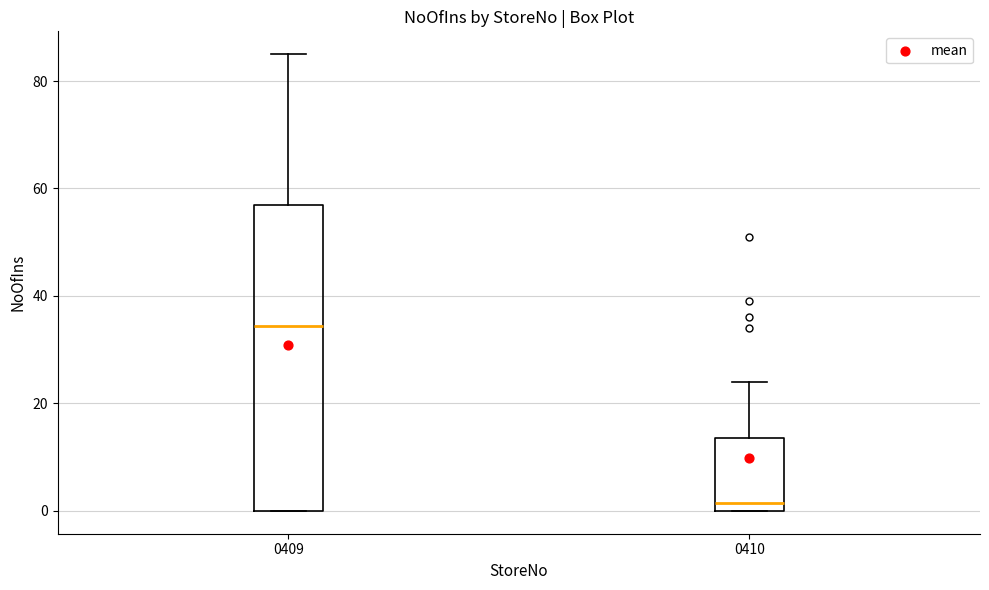

Reading left to right, transcribe this box plot: for each box, give where its median line is, the range the box spans, and where its two whiskers end, as read against the y-axis. The values are not printed on the chart, so give them approximately, as read against the axis.

0409: median 34, box 0 to 58, whiskers 0 to 86
0410: median 2, box 0 to 14, whiskers 0 to 24